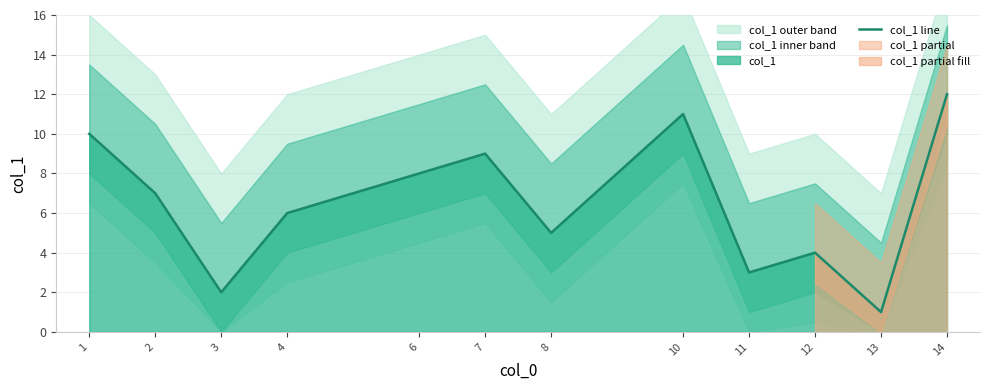

Which has a higher value, 8 or 14?

14